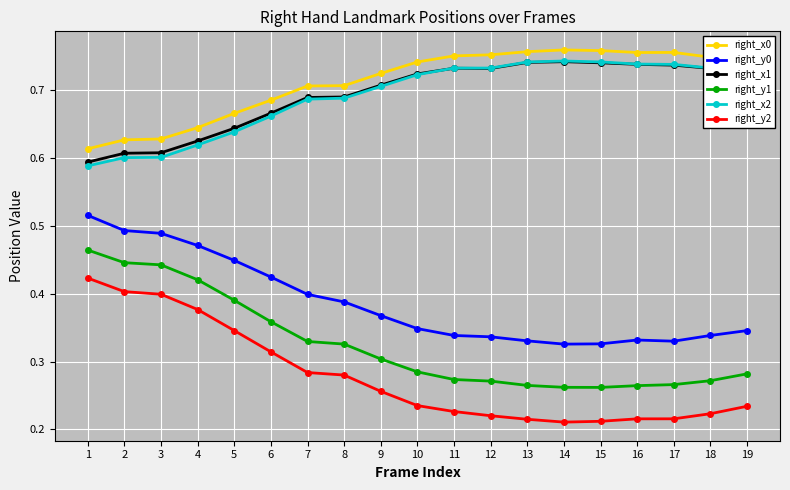

True or false: right_x2 has more than 0 points higher than both neighbors.

True